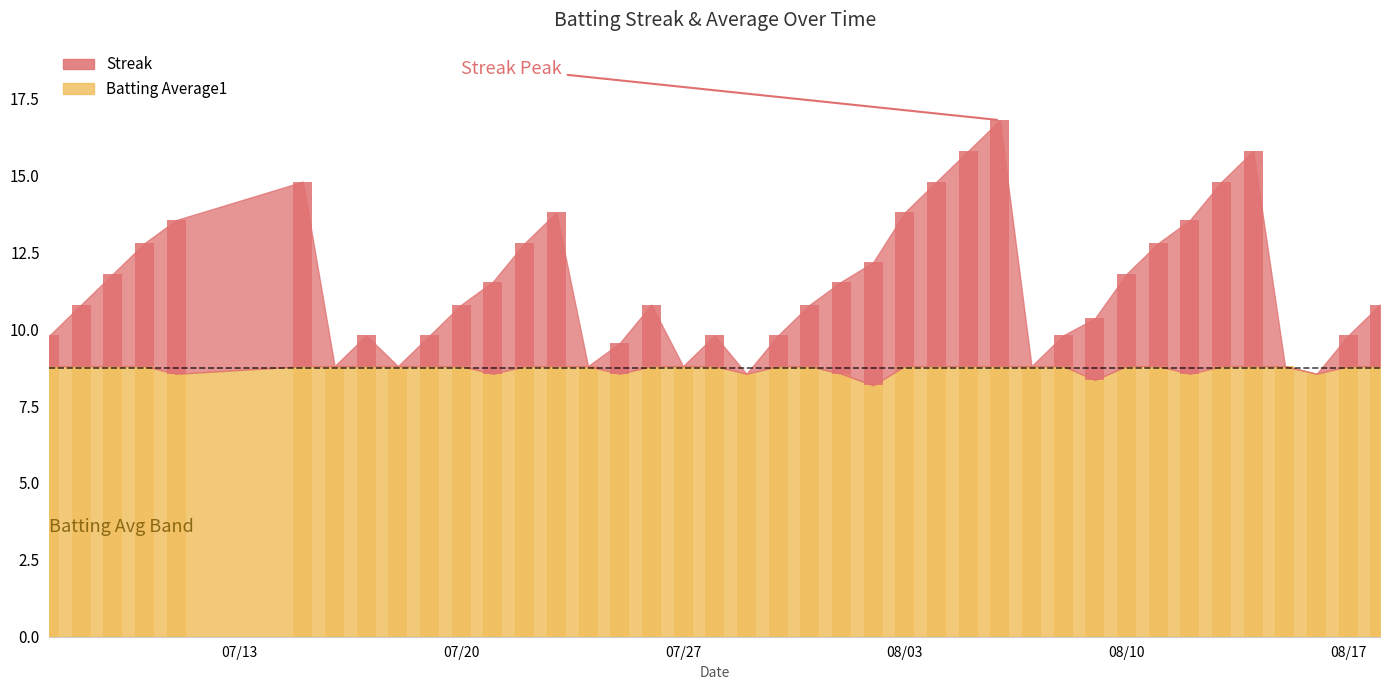

How many bars are there in each group?

2